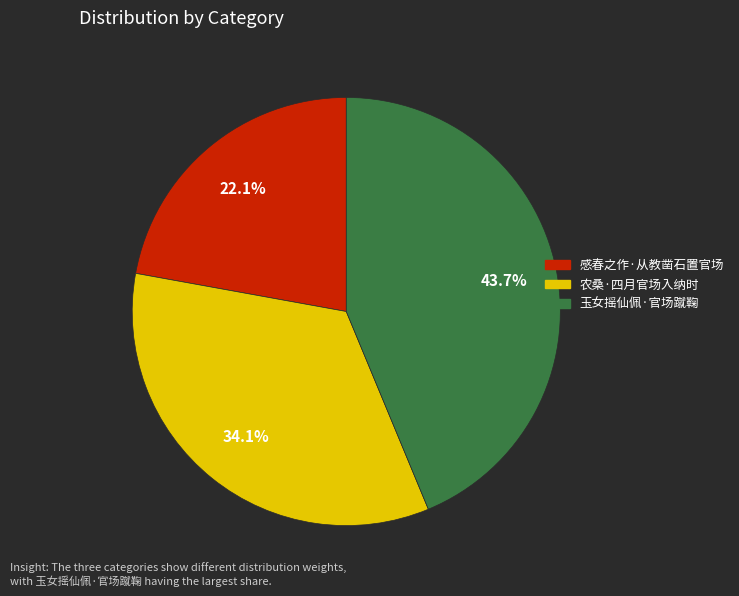

Combined, what portion of the pie is 农桑·四月官场入纳时 and 感春之作·从教凿石置官场?

56.3%